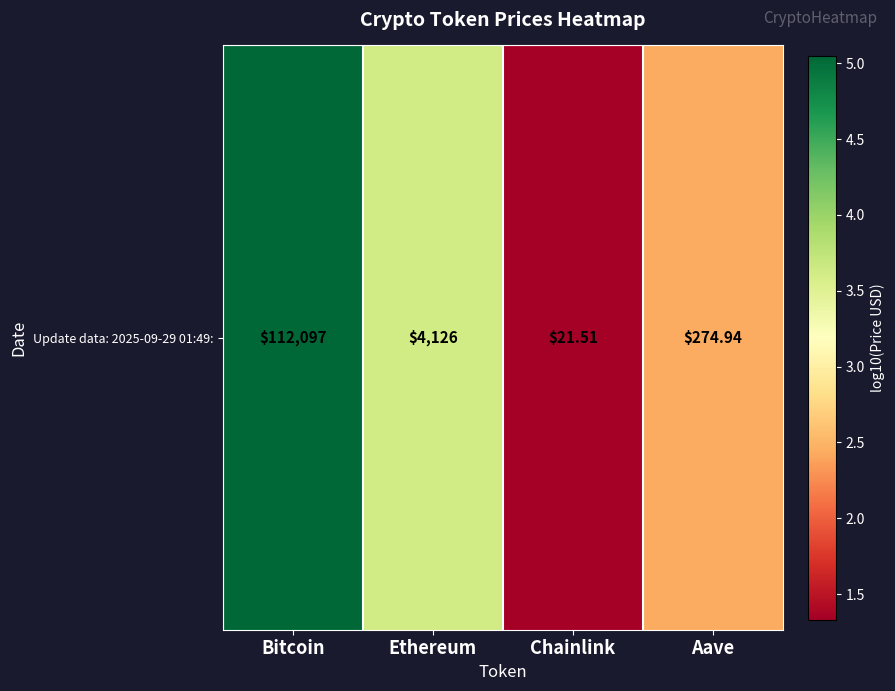

At which label does the data first exceed 3?

Bitcoin